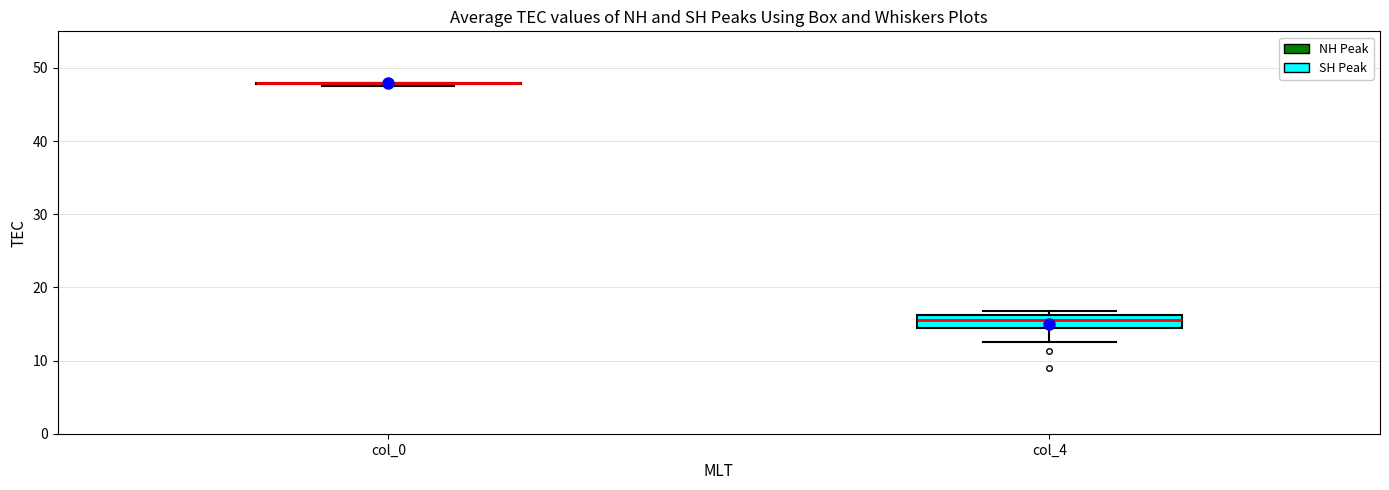

Which box is the tallest, from its lower edge to its upper edge?

col_4